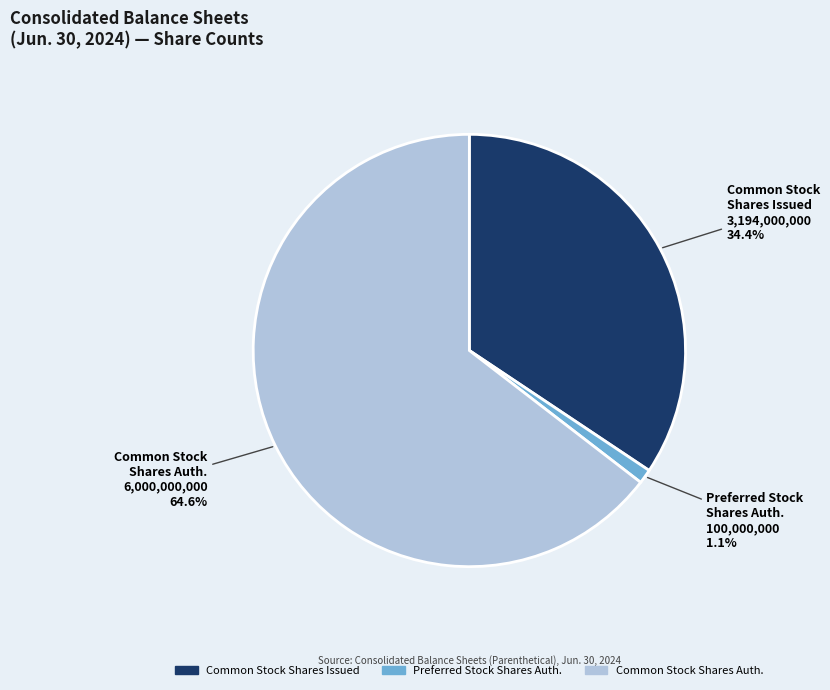

Which category has the smallest portion of the pie?

Preferred Stock Shares Auth.